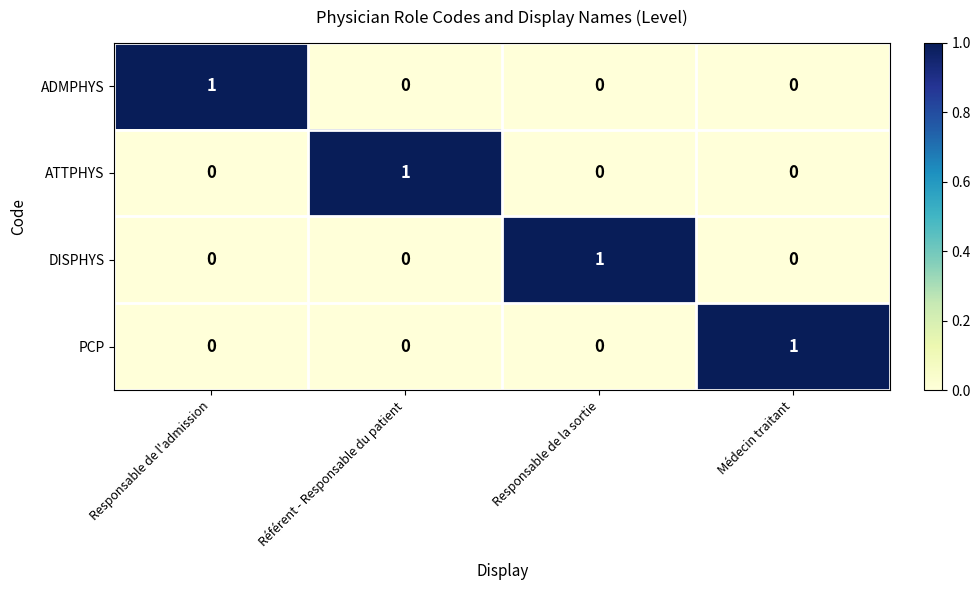

Is it true that PCP equals -1 at Responsable de la sortie?

False